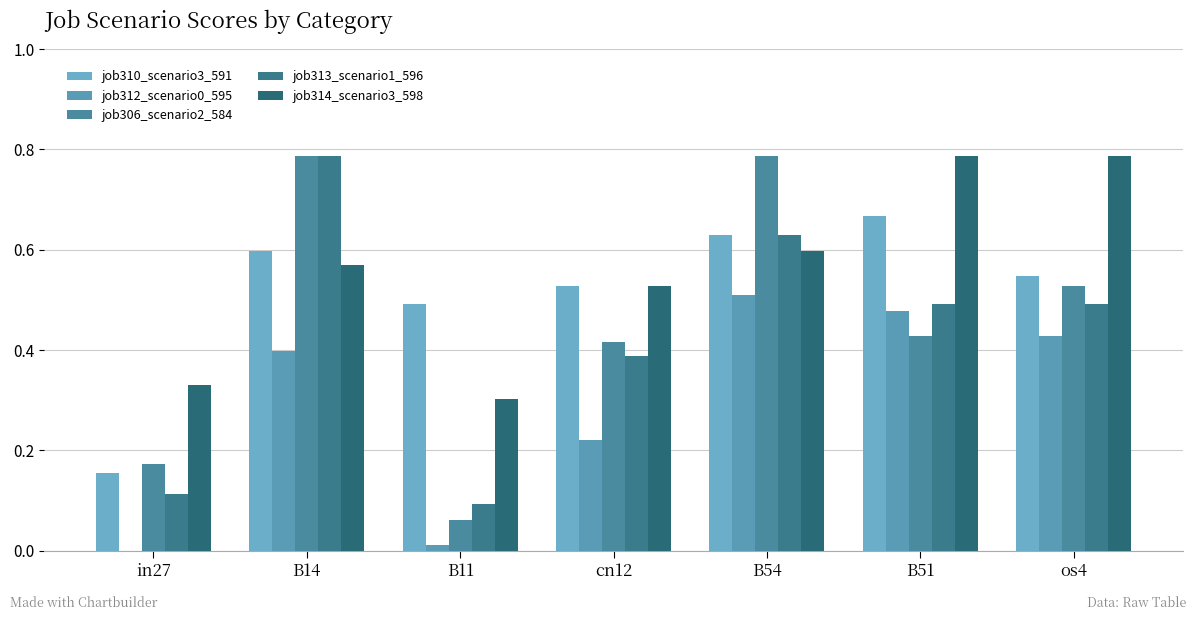

Reading right to left, extract all data points from this chart.

job310_scenario3_591: 0.5	0.7	0.6	0.5	0.5	0.6	0.2
job312_scenario0_595: 0.4	0.5	0.5	0.2	0.0	0.4	0.0
job306_scenario2_584: 0.5	0.4	0.8	0.4	0.1	0.8	0.2
job313_scenario1_596: 0.5	0.5	0.6	0.4	0.1	0.8	0.1
job314_scenario3_598: 0.8	0.8	0.6	0.5	0.3	0.6	0.3